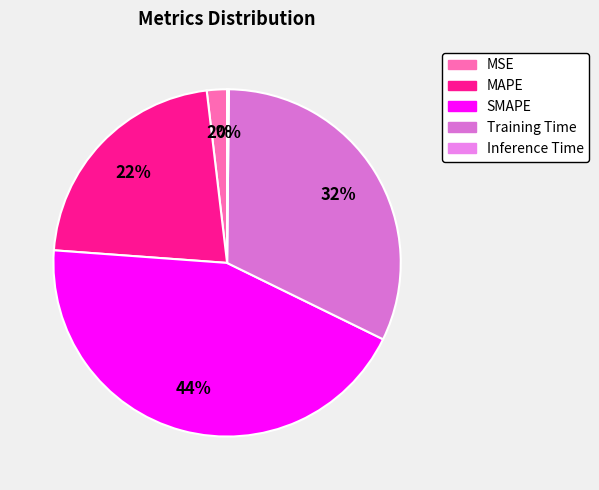

Is there a majority slice in this chart?

No